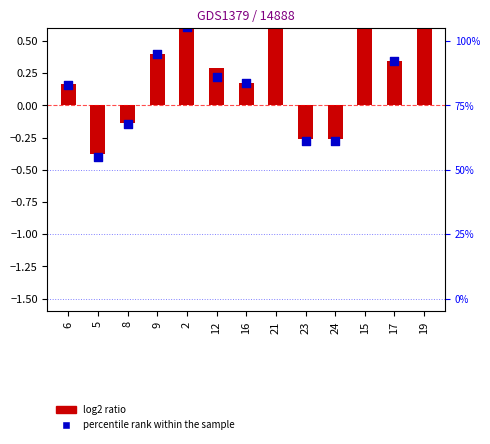

Which series reaches the maximum Y coordinate?

log2 ratio